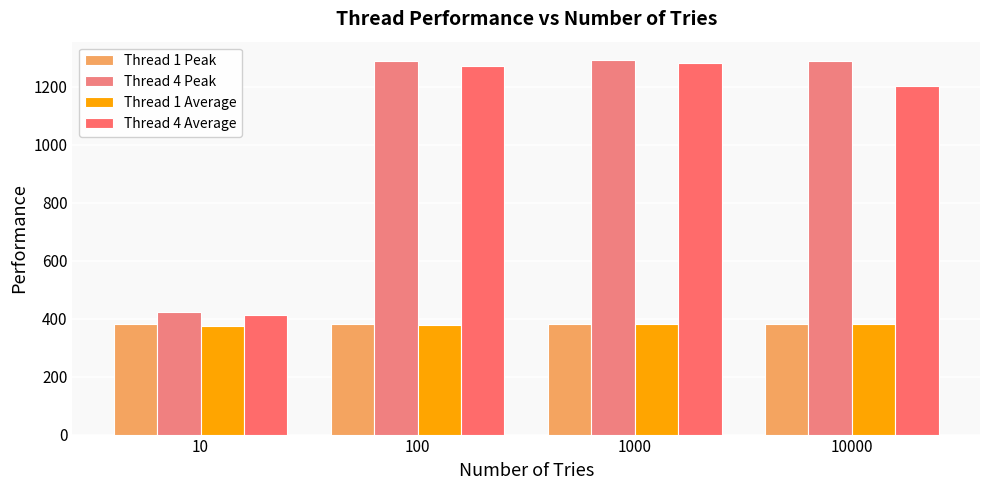

What is the difference between the Thread 4 Peak values at 10000 and 100?

0.9